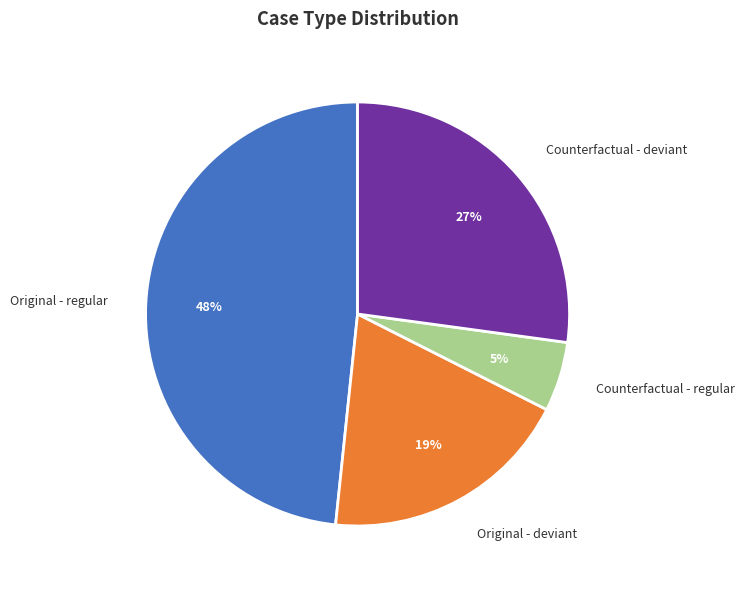

Is there a majority slice in this chart?

No